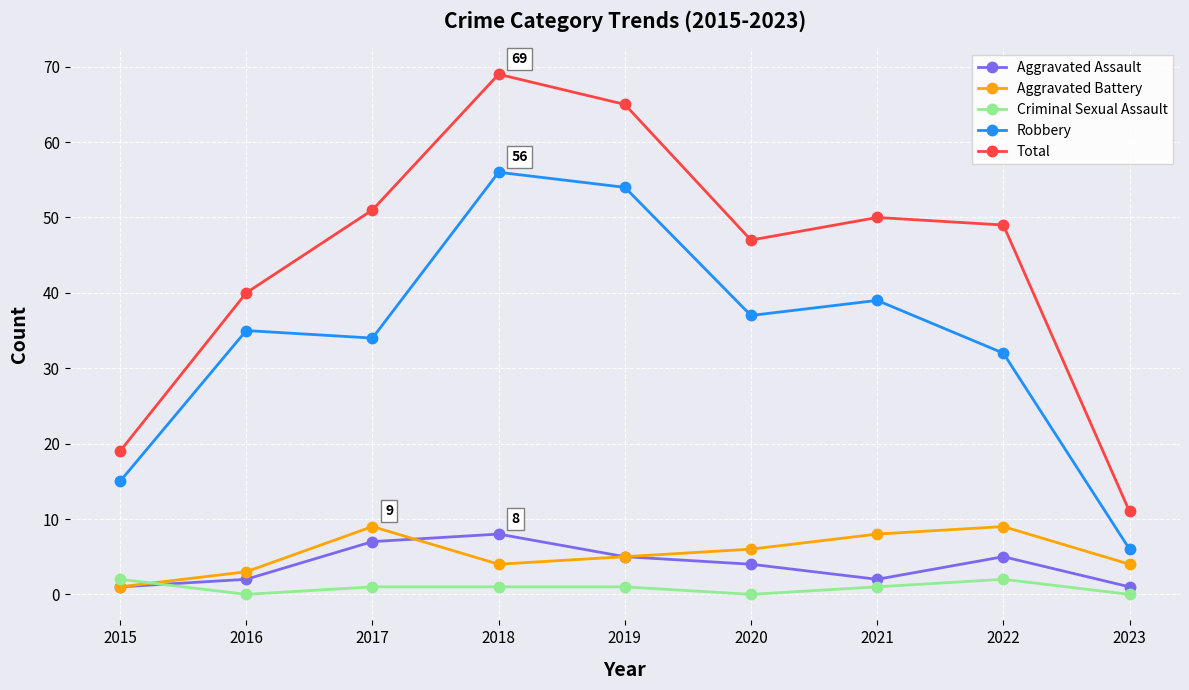

Where does the Total series first go above 49?

2017